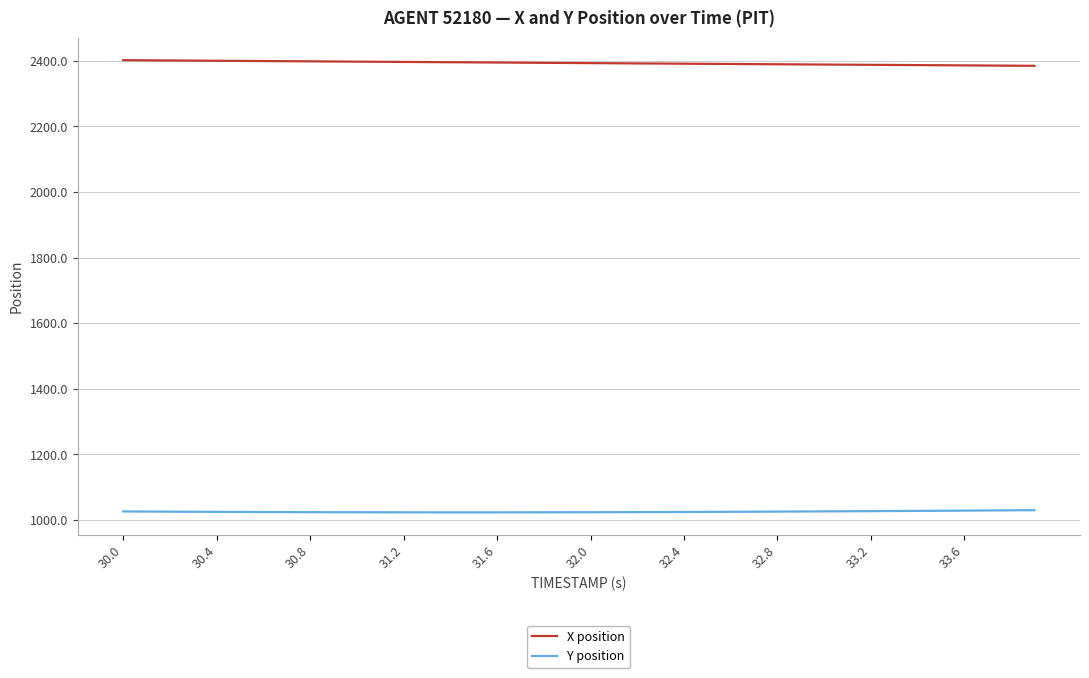

What is the maximum value for X position?

2402.0